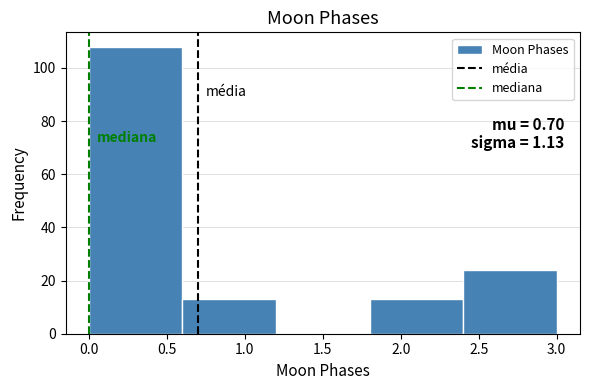

Which range on the x-axis has the tallest bar?

0.0 to 0.6